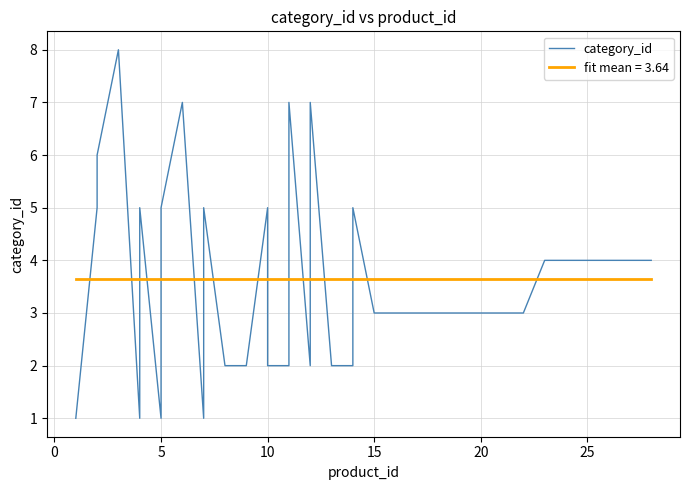

The chart shows a value of 2 at 25. True or false?

False